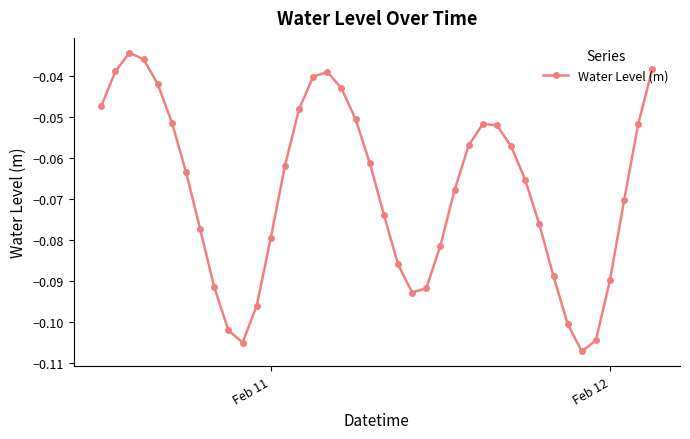

True or false: the data has more than 1 interior local peaks.

True